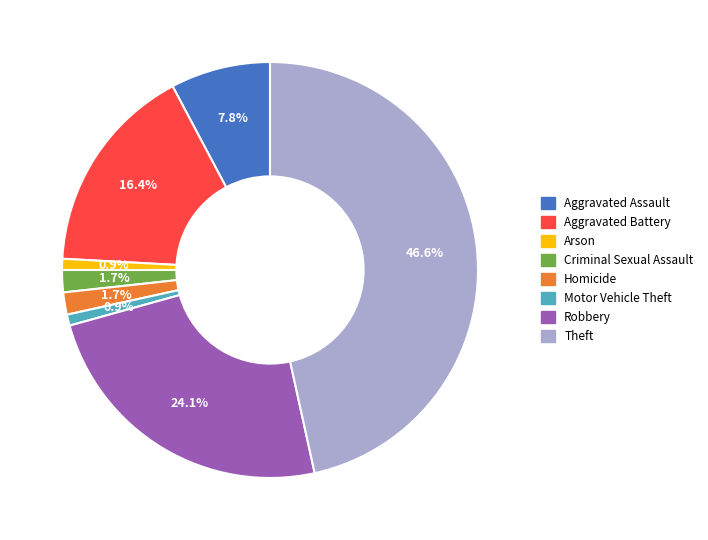

True or false: Criminal Sexual Assault accounts for 7% of the total.

False